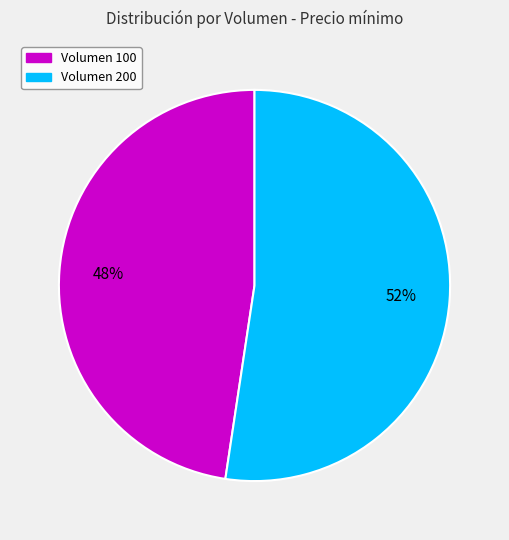

Rank the categories by value from highest to lowest.

Volumen 200, Volumen 100